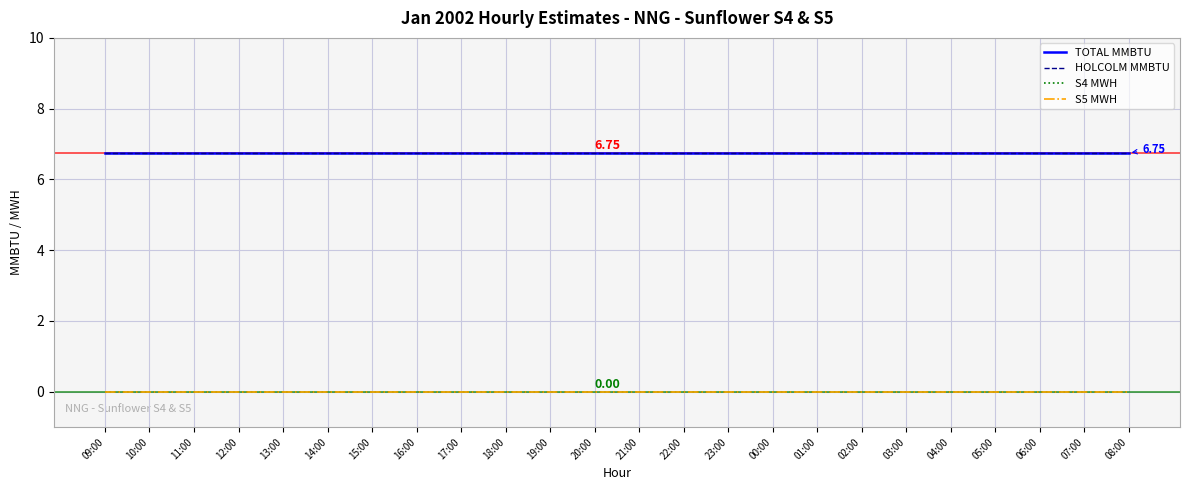

What is the label of the 12th point from the left?

20:00